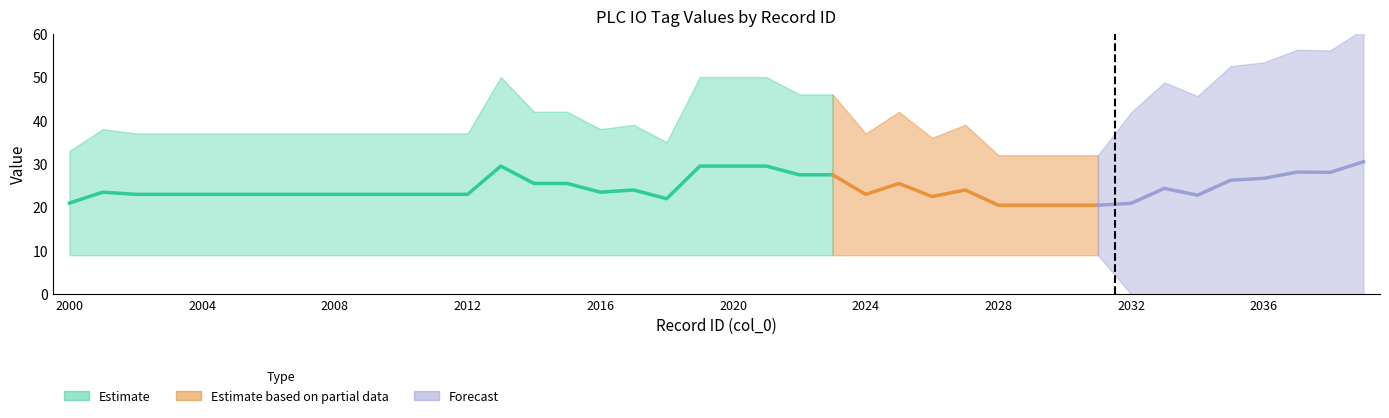

Is it true that col_8_values equals 20 at 2011?

False